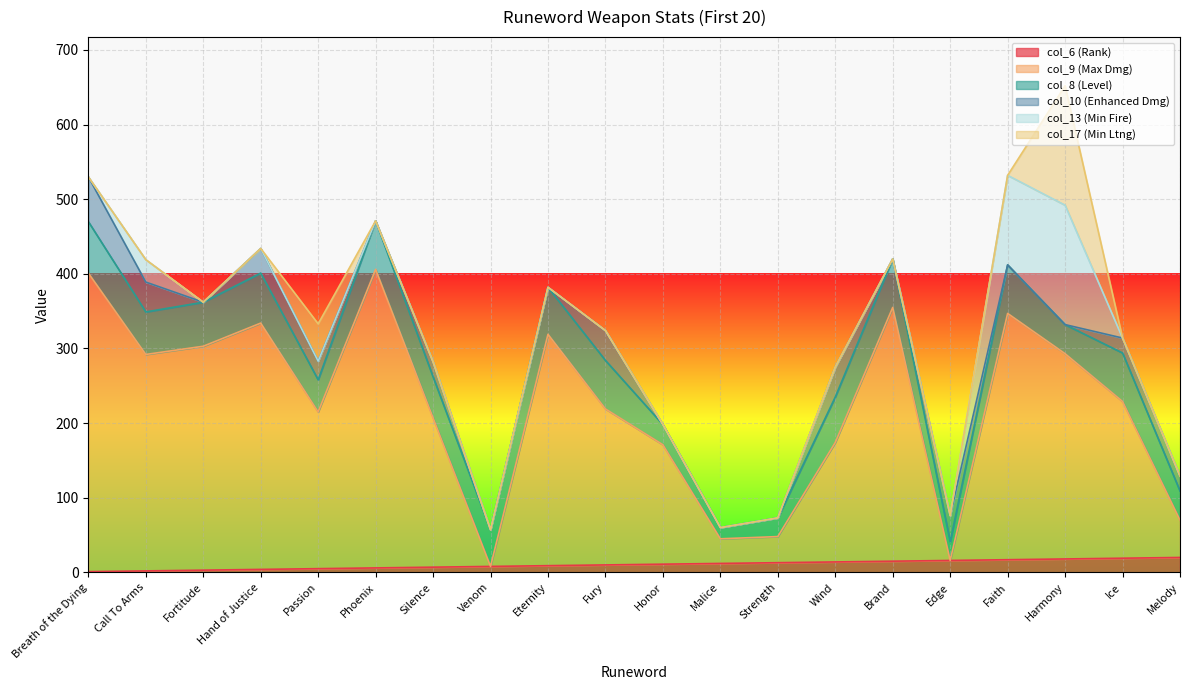

At which category does the chart reach its minimum across all series?

Venom